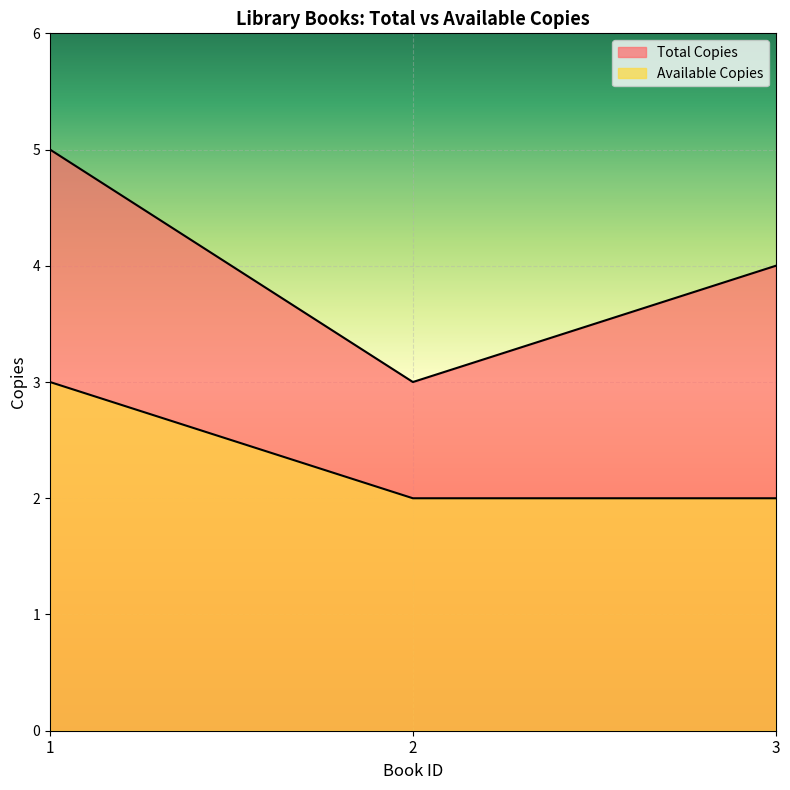

Where does the Total Copies series first go above 4?

1